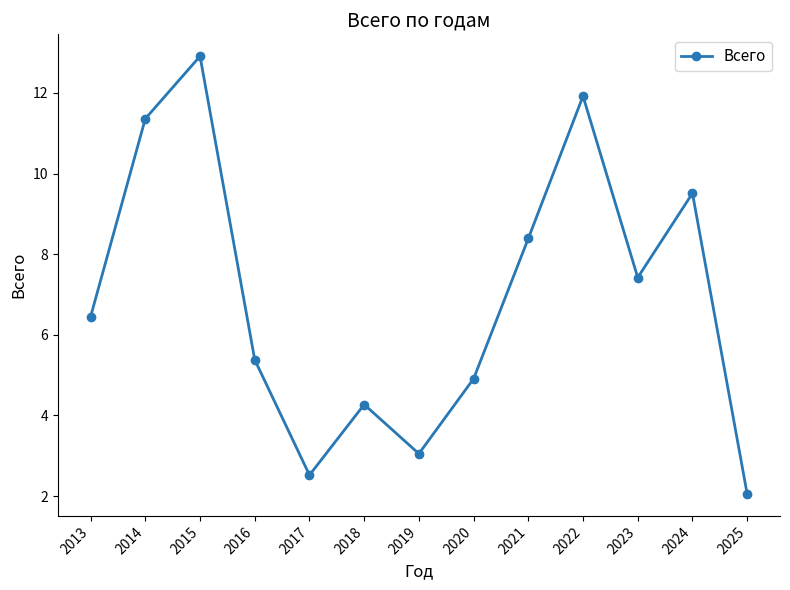

How many points are higher than both their immediate neighbors (excluding endpoints)?

4